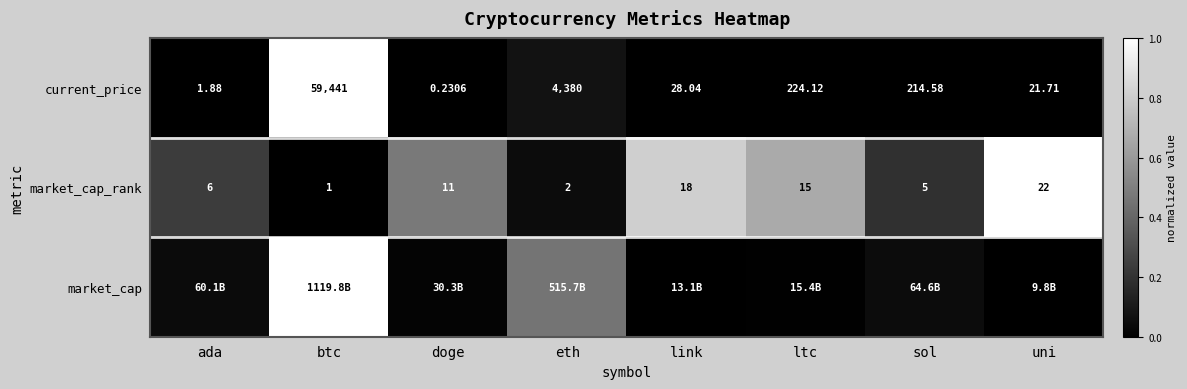

Rank the categories by current_price value from highest to lowest.

btc, eth, ltc, sol, link, uni, ada, doge